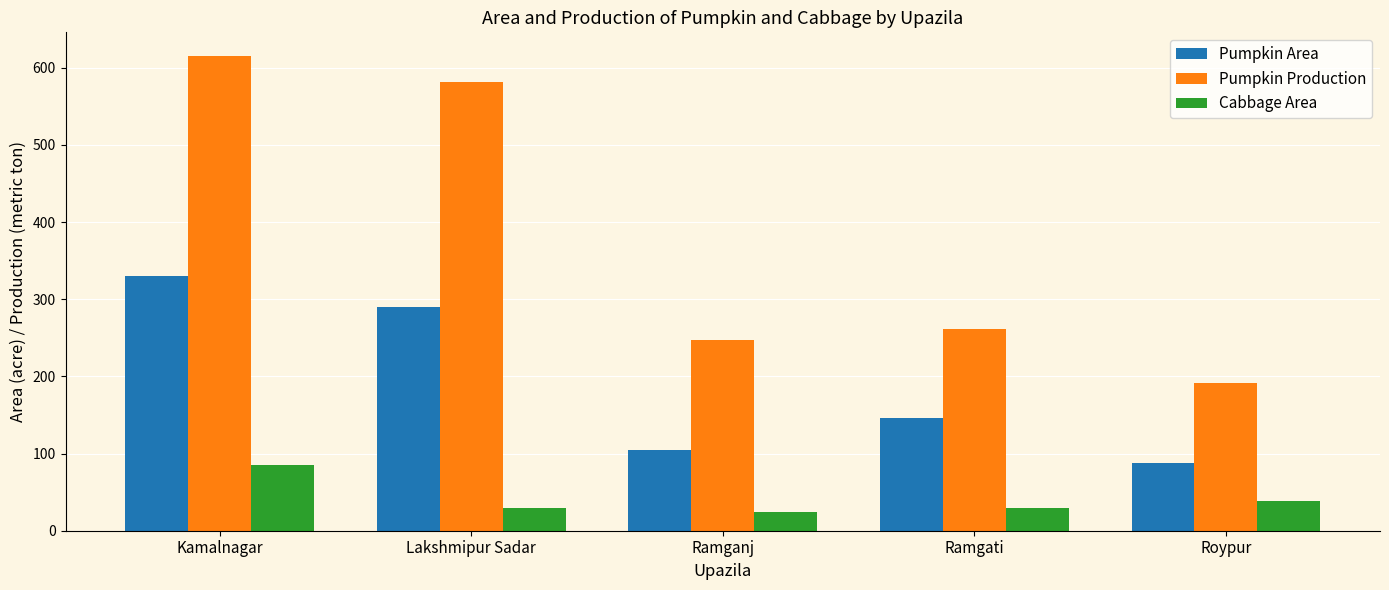

Rank the series at Roypur from lowest to highest value.

Cabbage Area, Pumpkin Area, Pumpkin Production